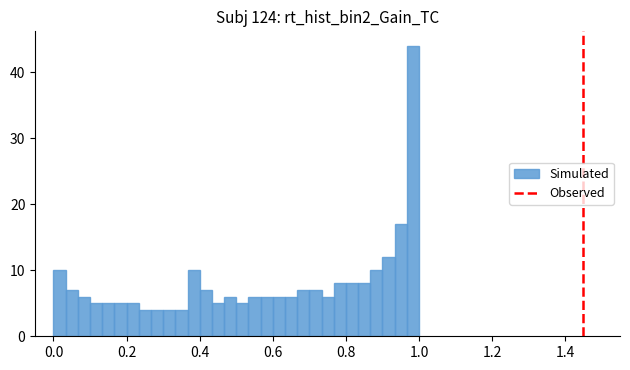

Around what value on the x-axis is the tallest bar? Give the approximate position of its centre, as read against the axis.

0.98